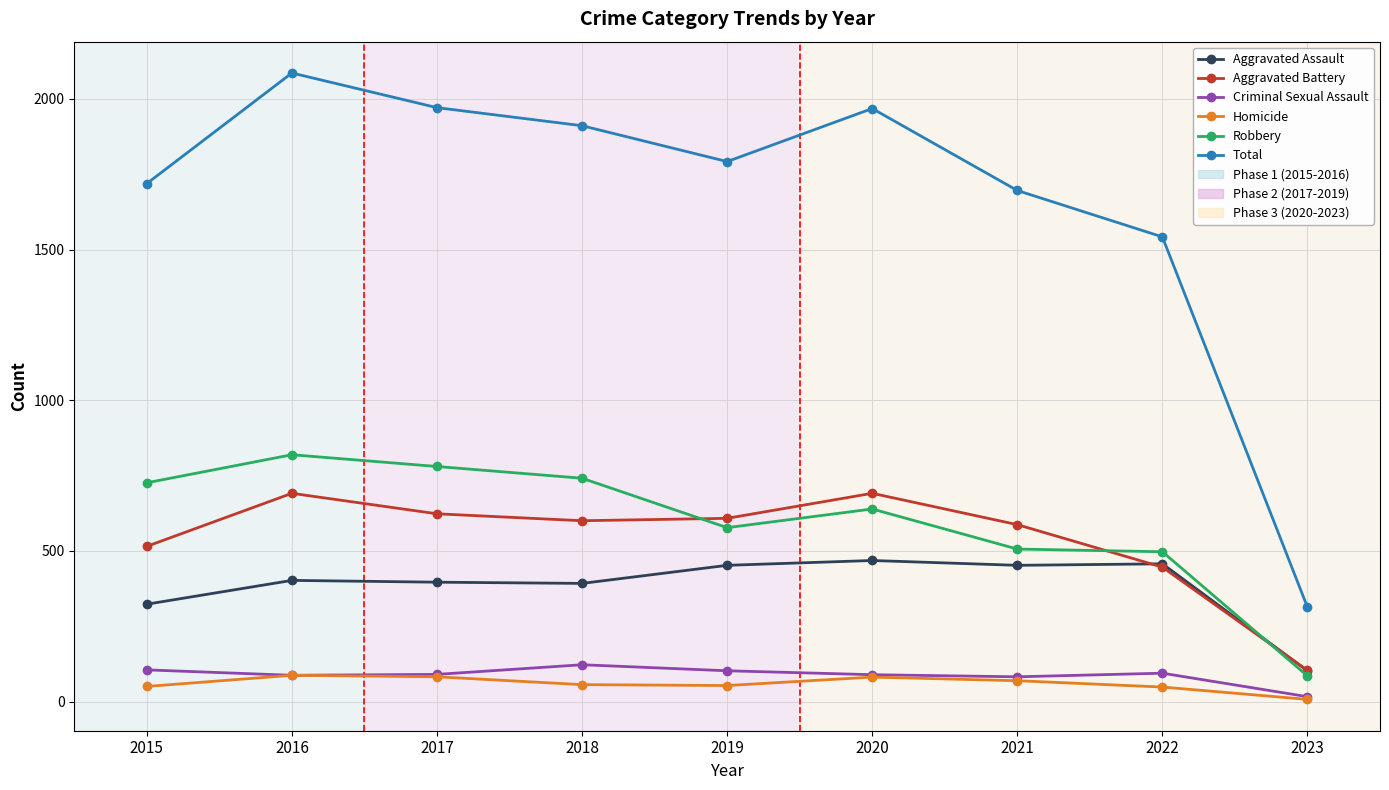

Which series has the widest spread of values?

Total